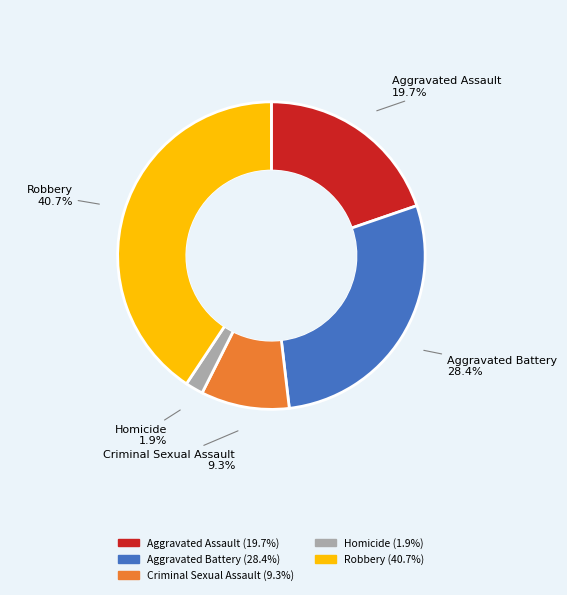

Is there a majority slice in this chart?

No